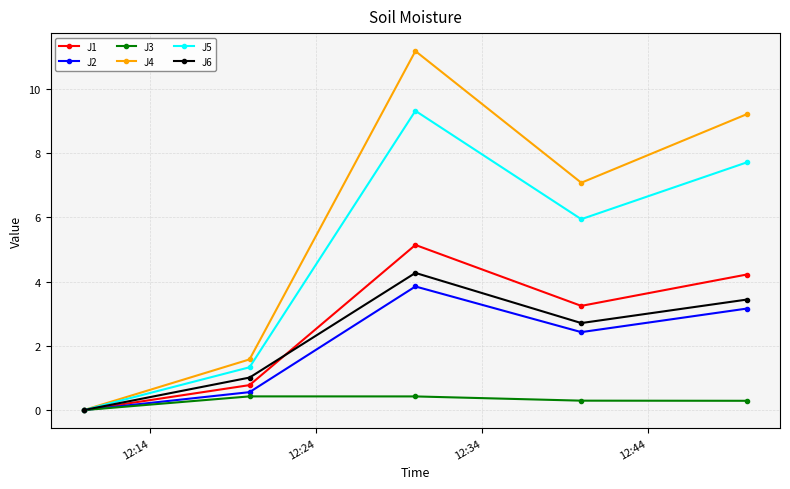

What is the value of the J4 point at the 5th from the left?

9.2